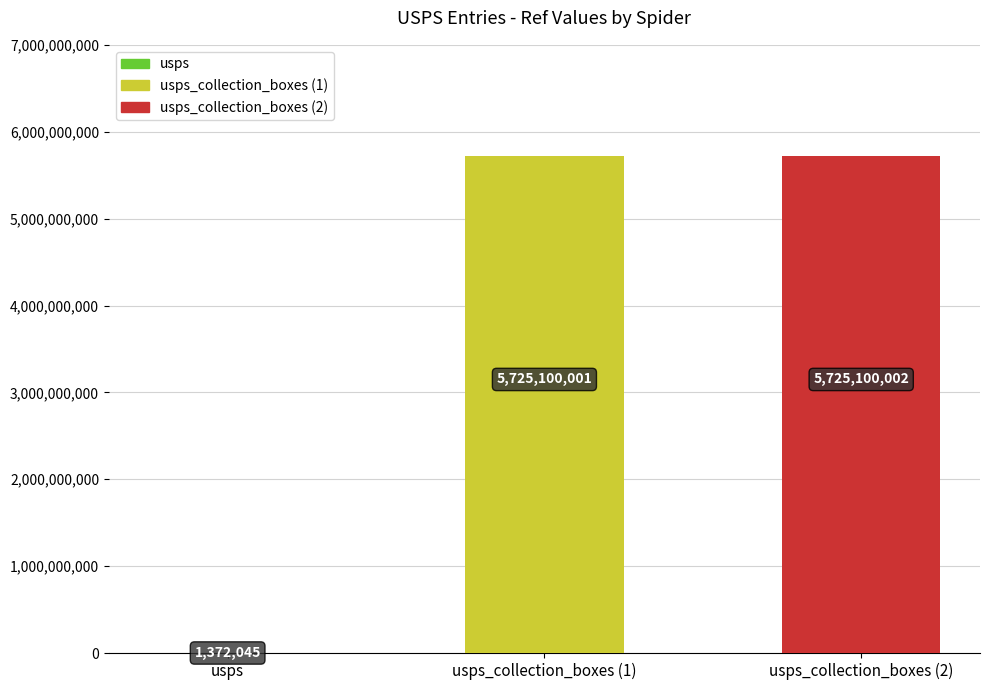

At which category does the chart reach its peak across all series?

usps_collection_boxes (2)